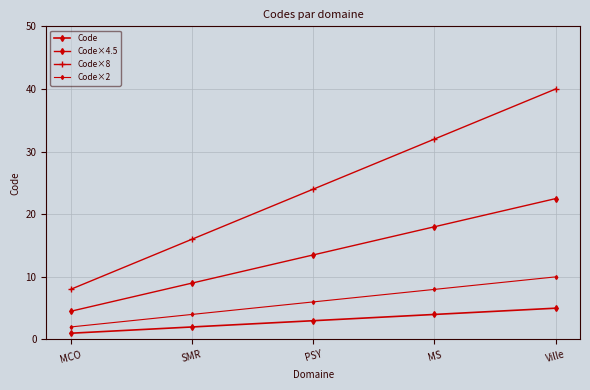

True or false: Code×4.5 has more than 0 points higher than both neighbors.

False